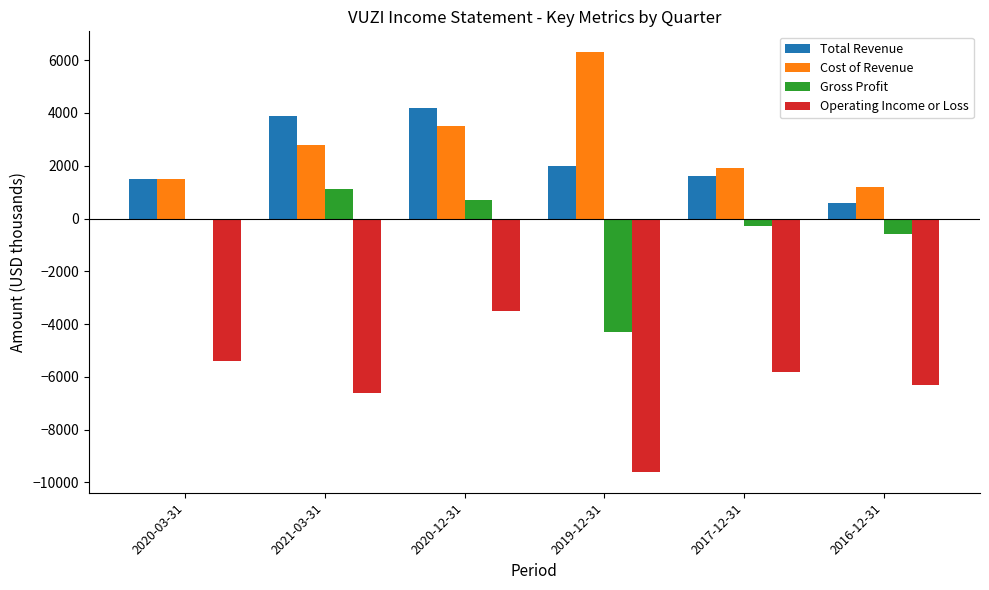

What is the highest value of the Gross Profit series?

1100